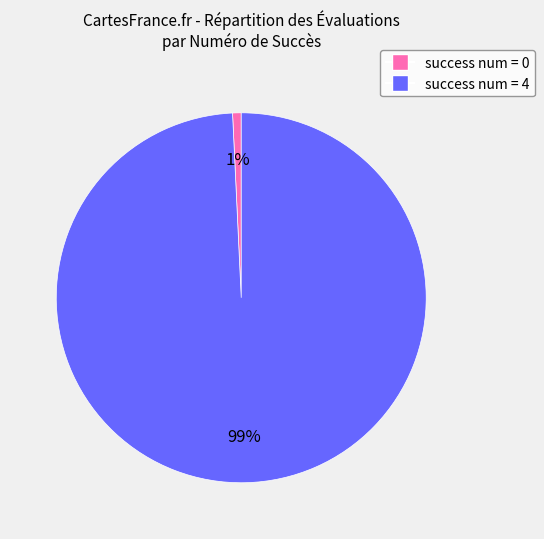

To the nearest percent, what is the average slice percentage?

50%